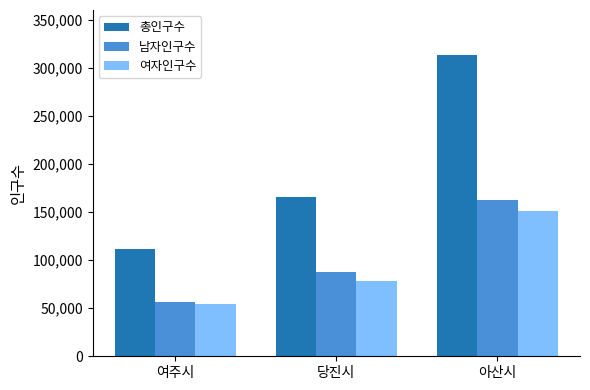

The value of 여자인구수 at 아산시 is 150656. True or false?

True